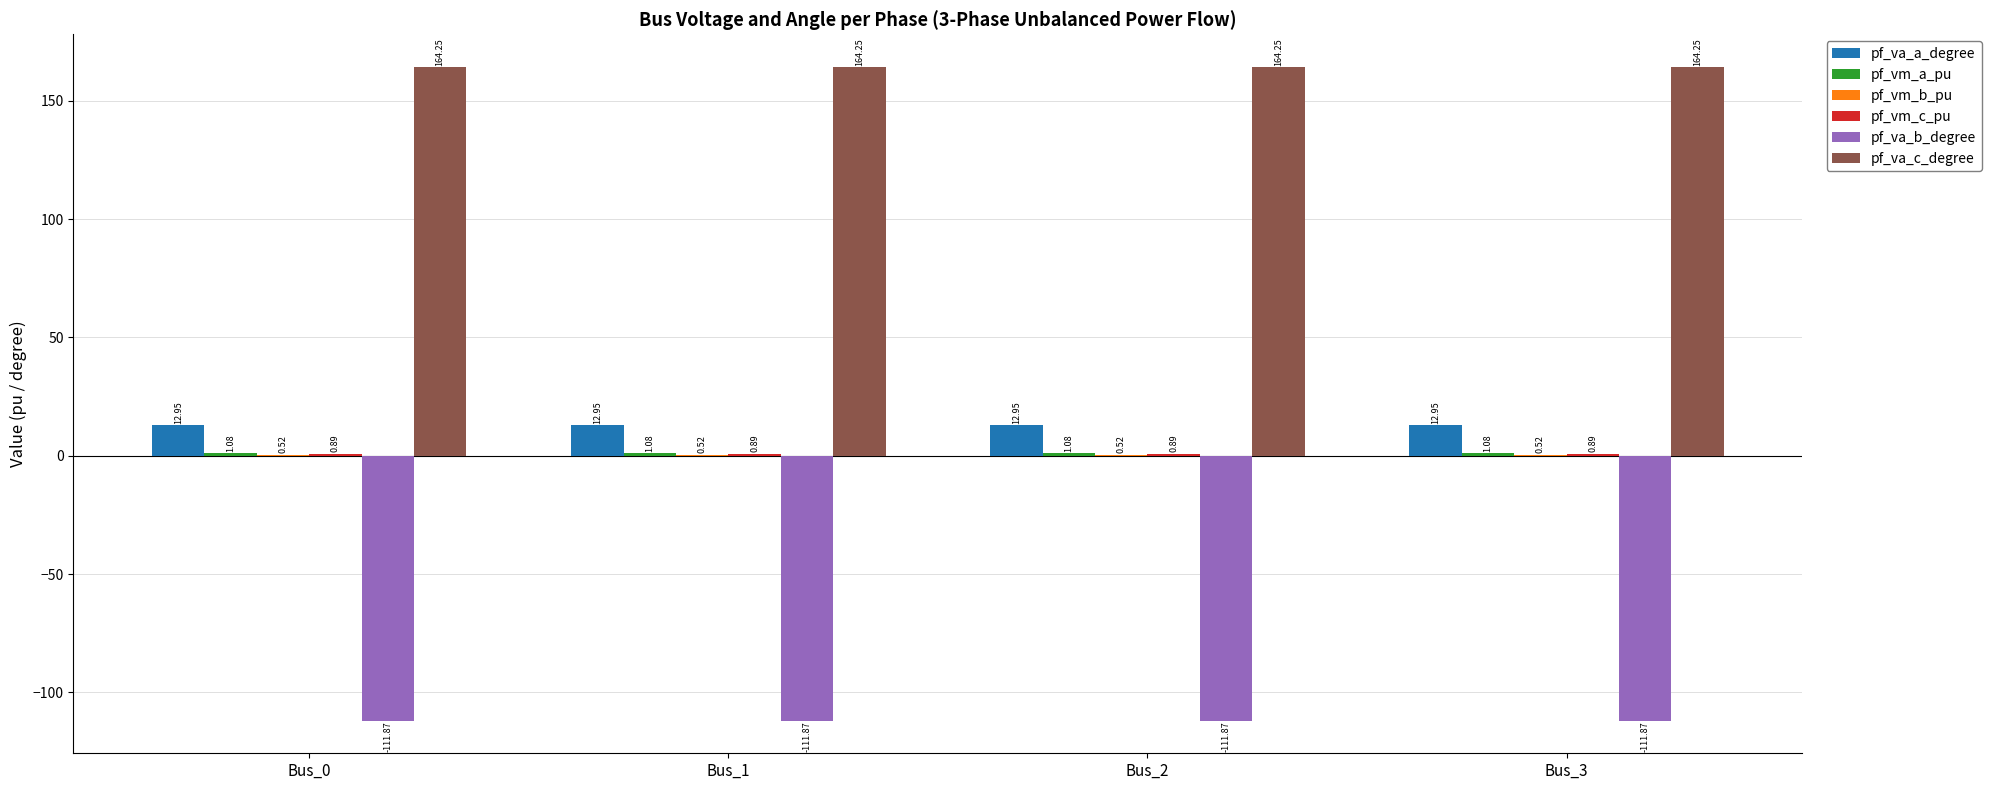

Which series has the largest total across all categories?

pf_va_c_degree